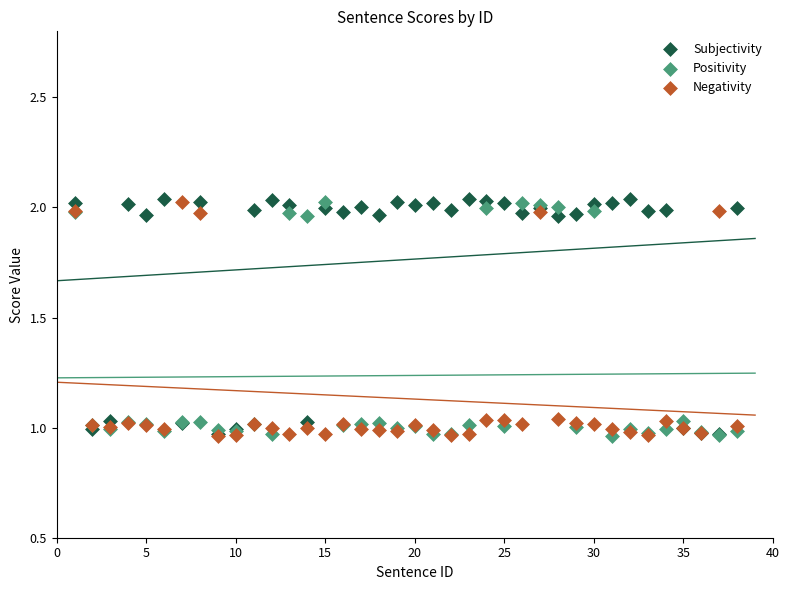

What are all the series names shown in the legend?

Subjectivity, Positivity, Negativity